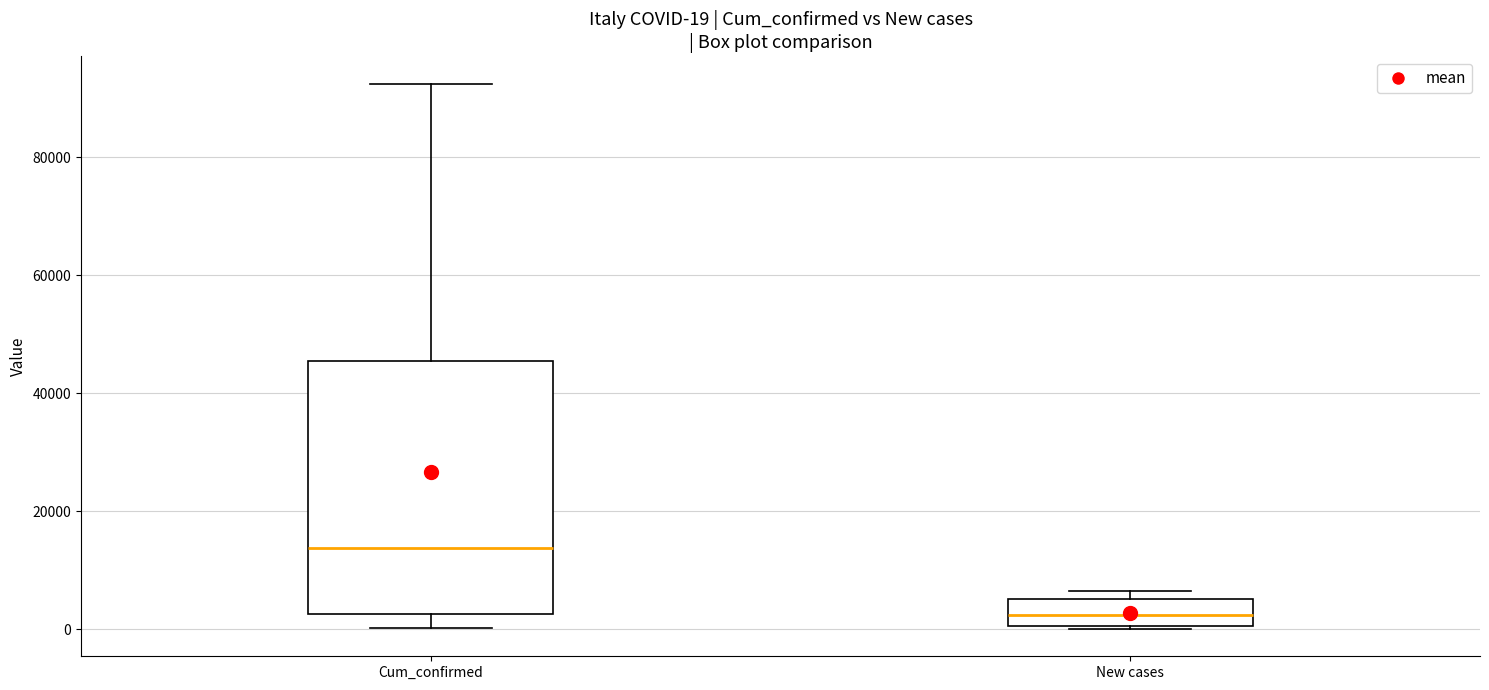

Which box's median line is the lowest?

New cases